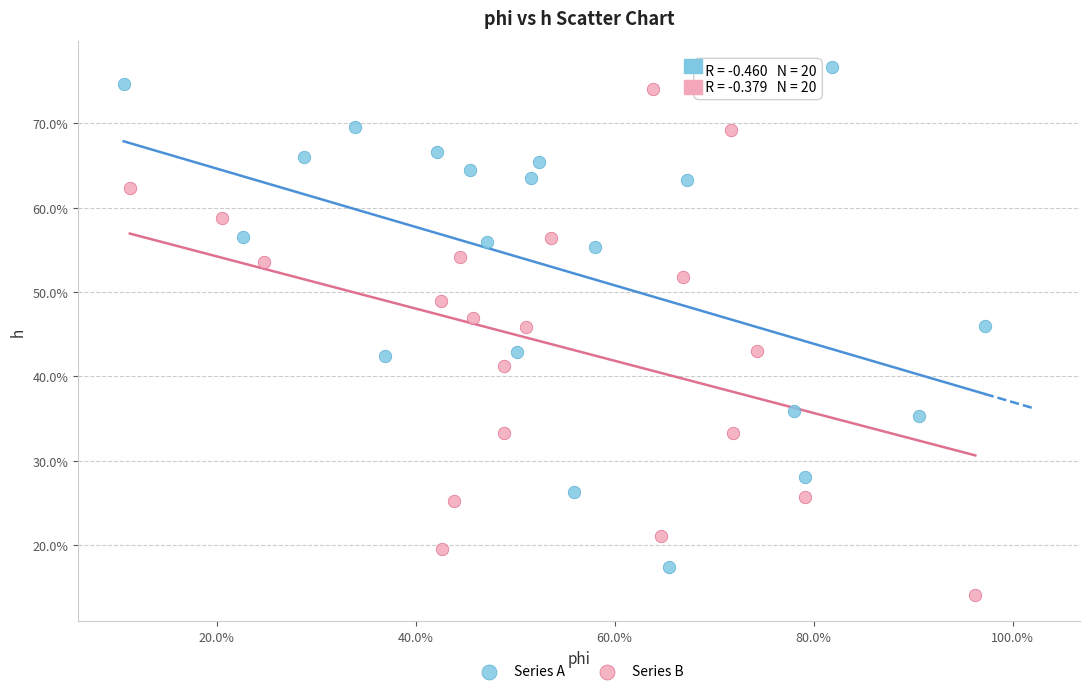

Which series contains the highest Y value?

Series A